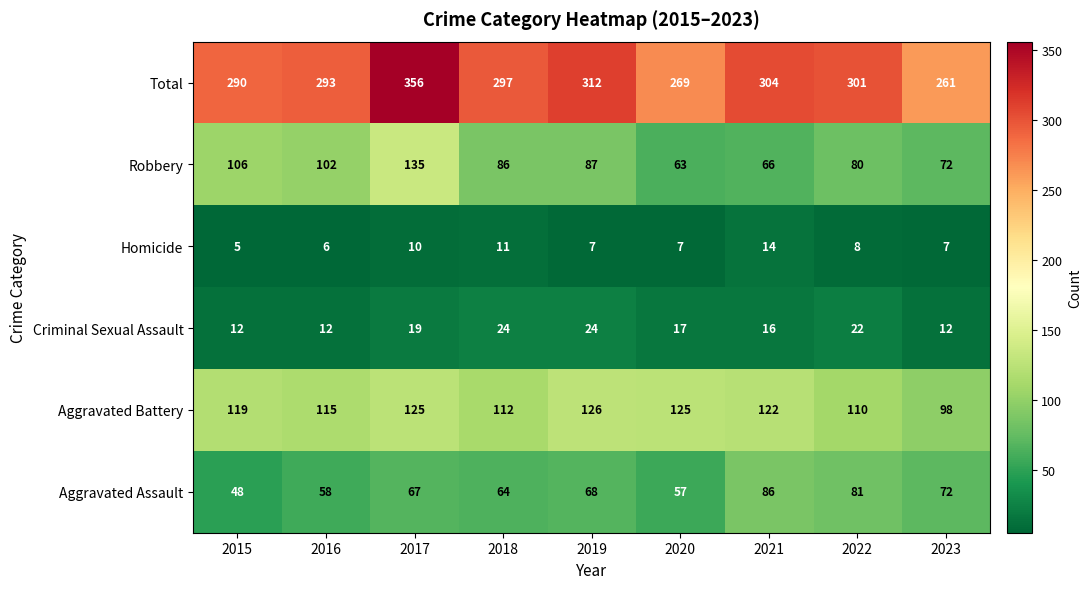

Which series has the widest spread of values?

Total